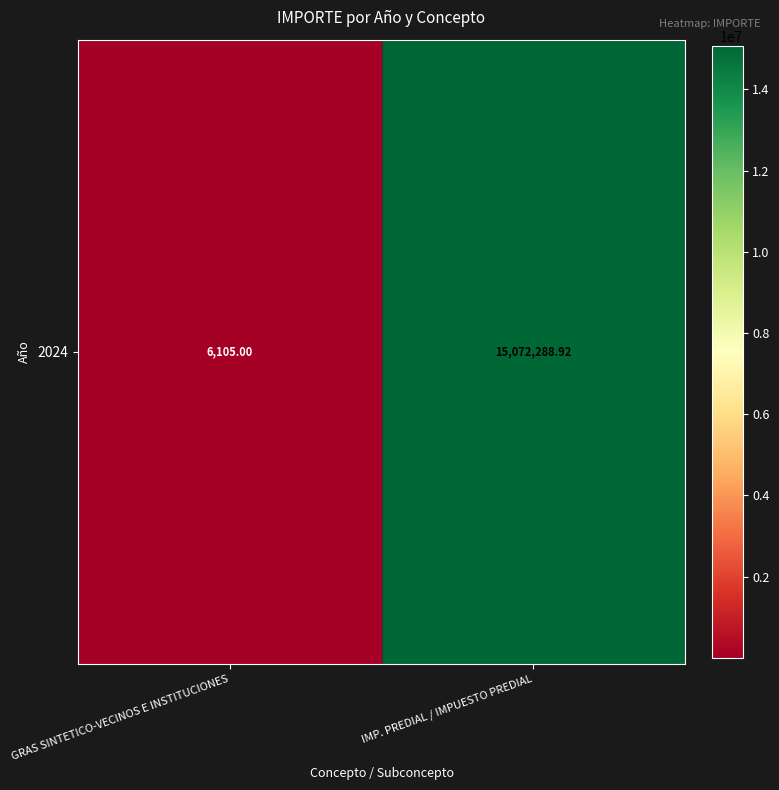

Rank the categories by value from highest to lowest.

IMP. PREDIAL / IMPUESTO PREDIAL, GRAS SINTETICO-VECINOS E INSTITUCIONES